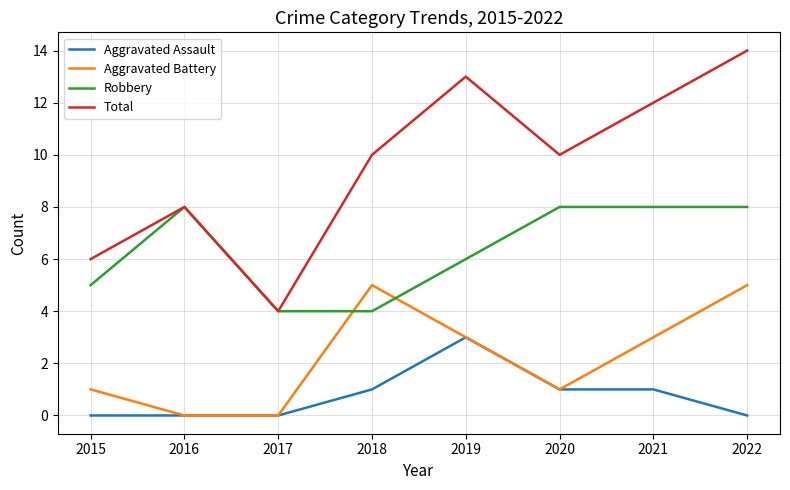

True or false: Total has more than 0 points higher than both neighbors.

True